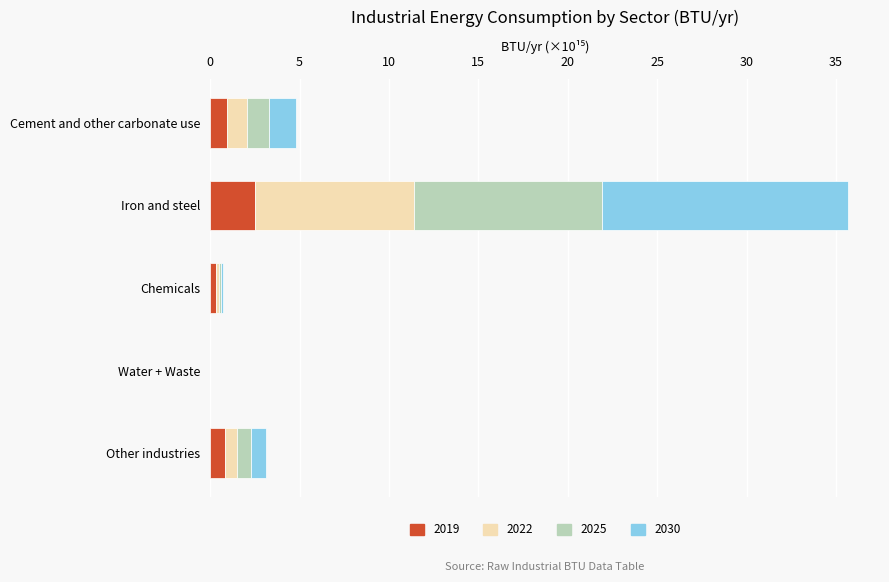

The 2019 series shows 0.8 at Other industries. True or false?

True